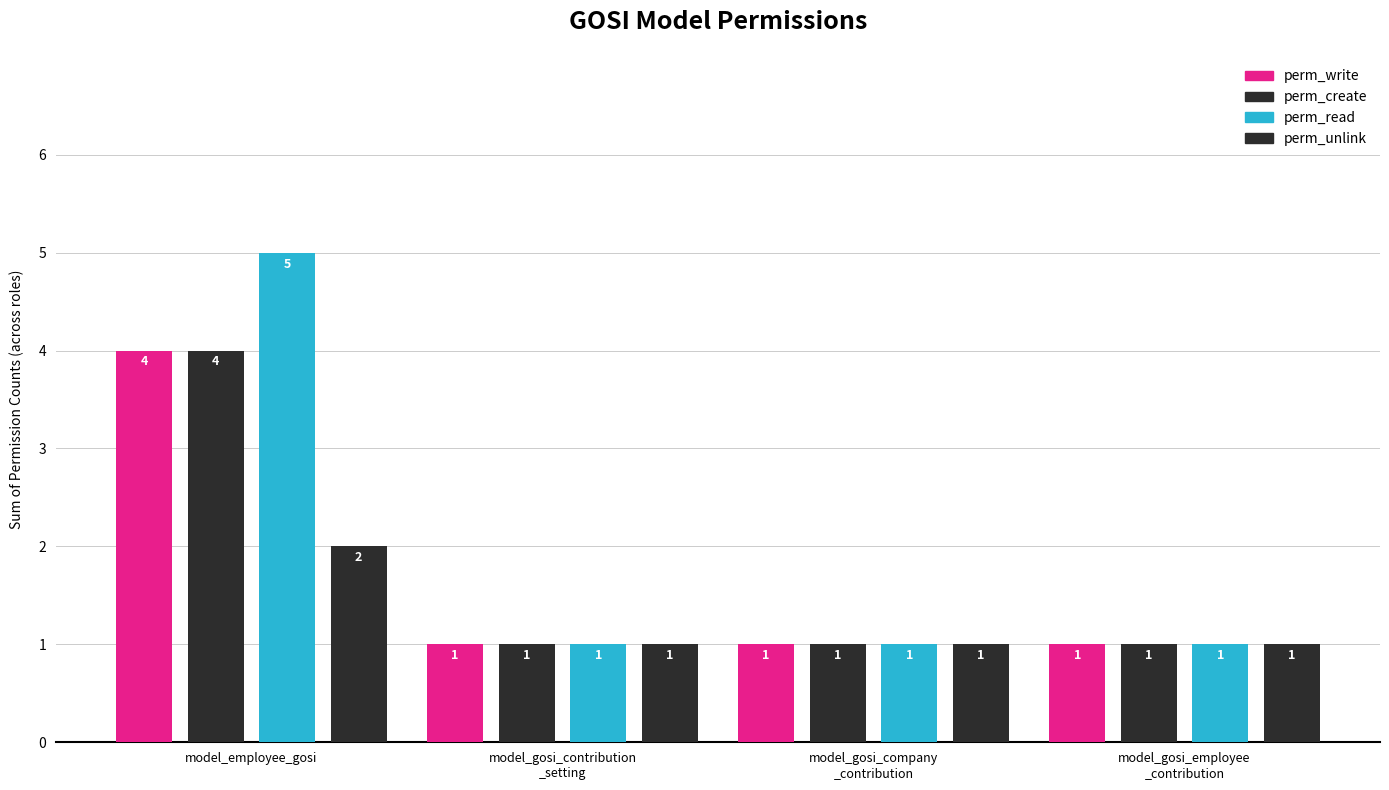

How many categories are shown in the chart?

4